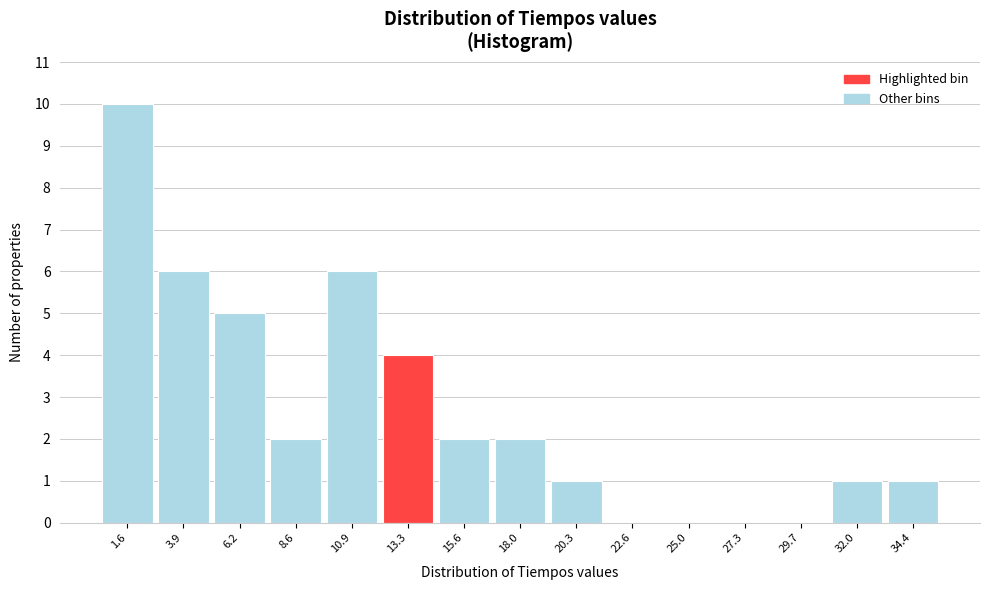

Reading left to right, transcribe this chart: for each bar, give the range it covers on the x-axis and its height. Neither the bar edges nor the heights are printed on the chart, so give them approximately, as read against the axes.

0.5 to 2.5: 10
2.5 to 5.0: 6
5.0 to 7.5: 5
7.5 to 10.0: 2
10.0 to 12.0: 6
12.0 to 14.5: 4
14.5 to 17.0: 2
17.0 to 19.0: 2
19.0 to 21.5: 1
21.5 to 24.0: 0
24.0 to 26.0: 0
26.0 to 28.5: 0
28.5 to 31.0: 0
31.0 to 33.0: 1
33.0 to 35.5: 1